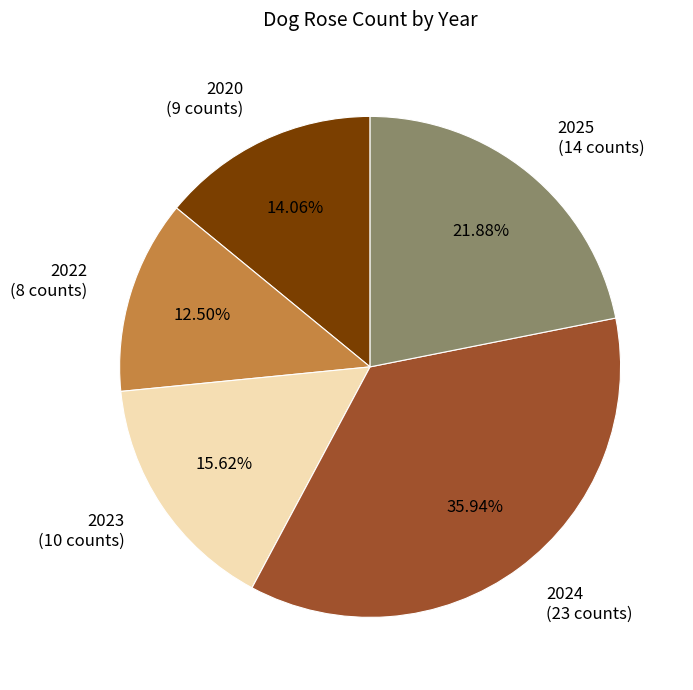

To the nearest percent, what portion does 2020 represent?

14%